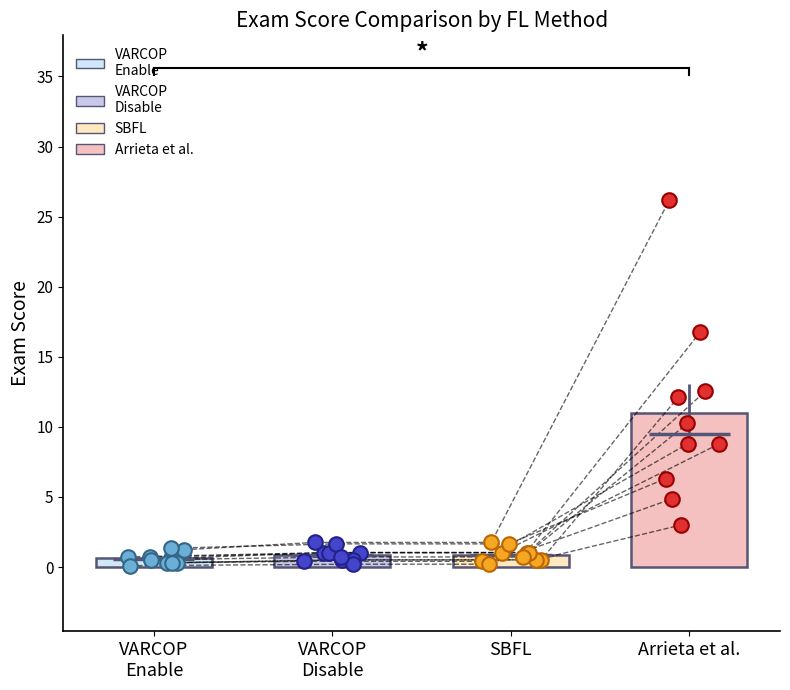

Is the value of VARCOP_DISABLE_BUGGY_PC_DETECTION:EXAM at ID_367 greater than the value of VARCOP_ENABLE_BUGGY_PC_DETECTION:EXAM at ID_336?

Yes